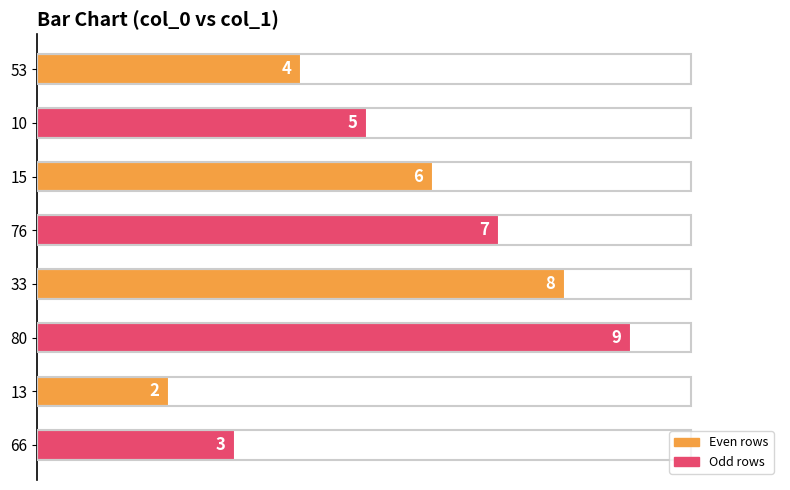

Reading top to bottom, extract all data points from this chart.

4	5	6	7	8	9	2	3